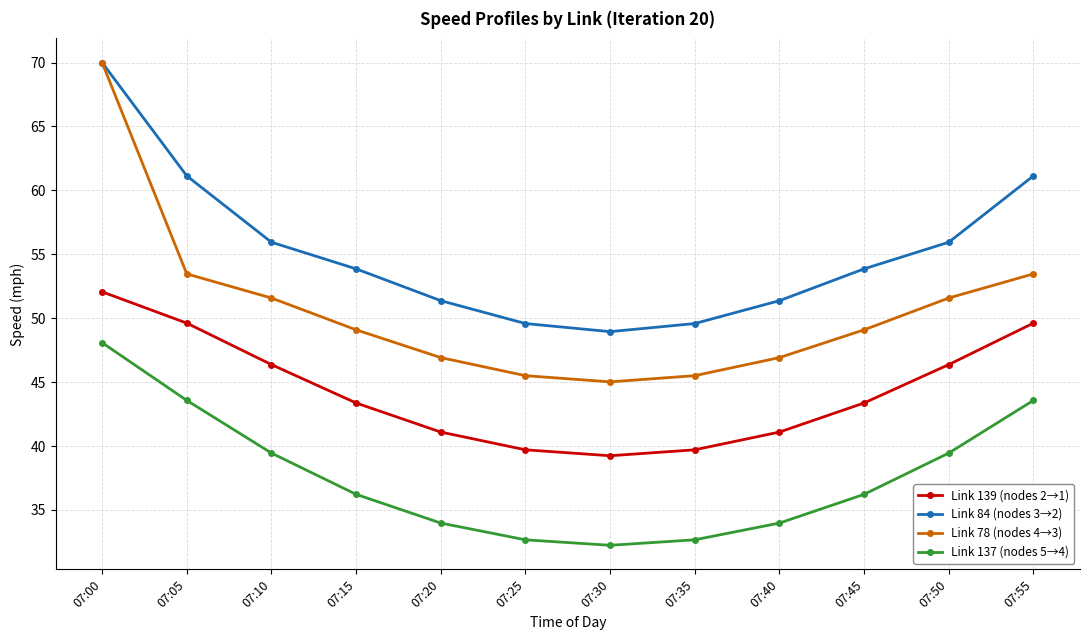

Which series has the largest total across all categories?

Link 84 (nodes 3→2)